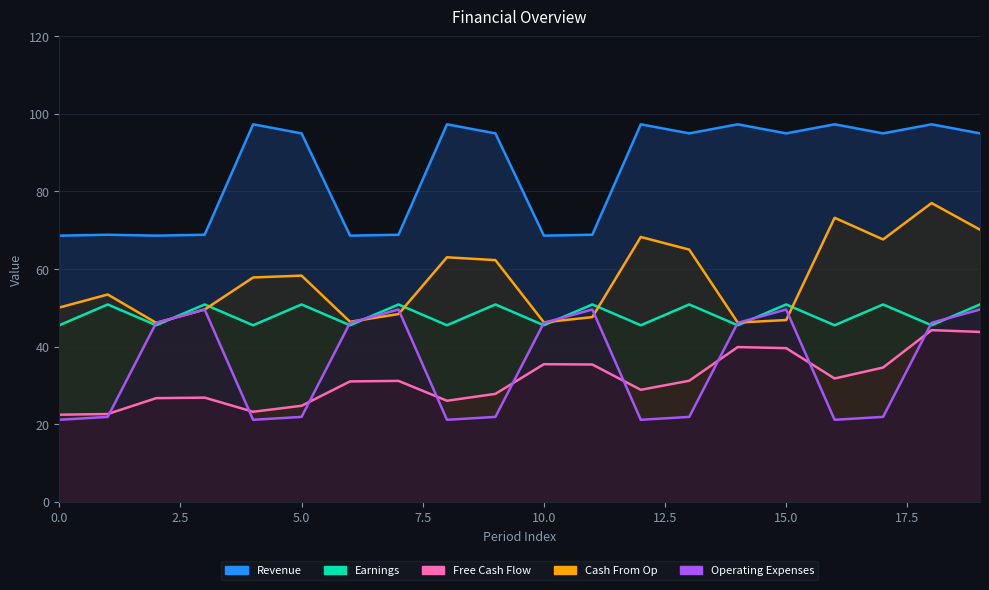

At how many categories does at least one series exceed 76?

12